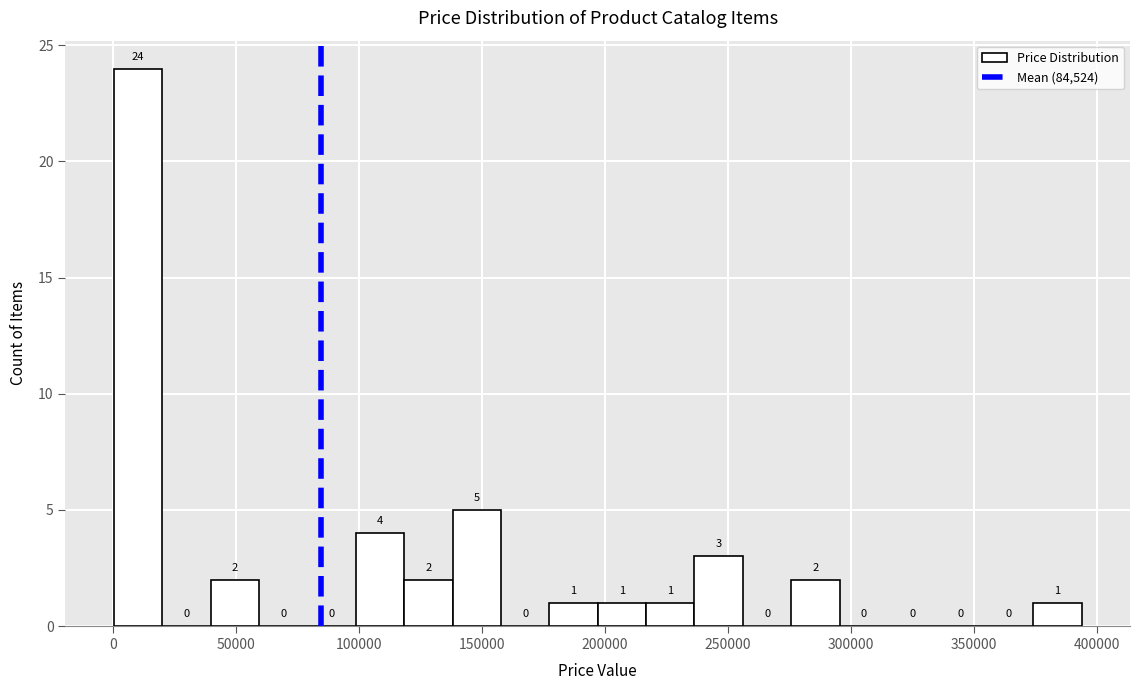

Read against the x-axis, roughly where is the centre of the tallest bar?

10000